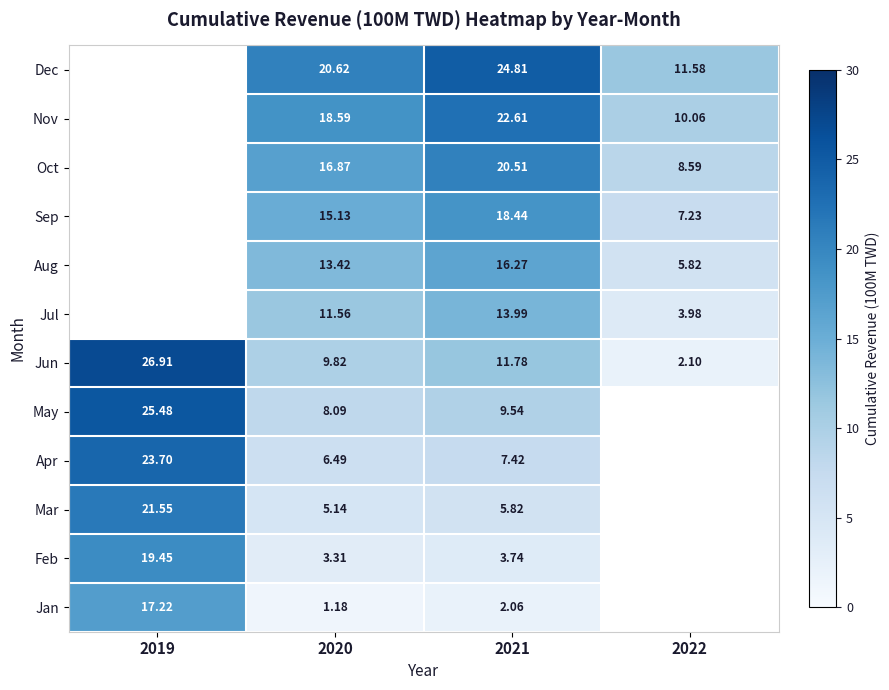

Which has a higher value, 2019 or 2021?

2021